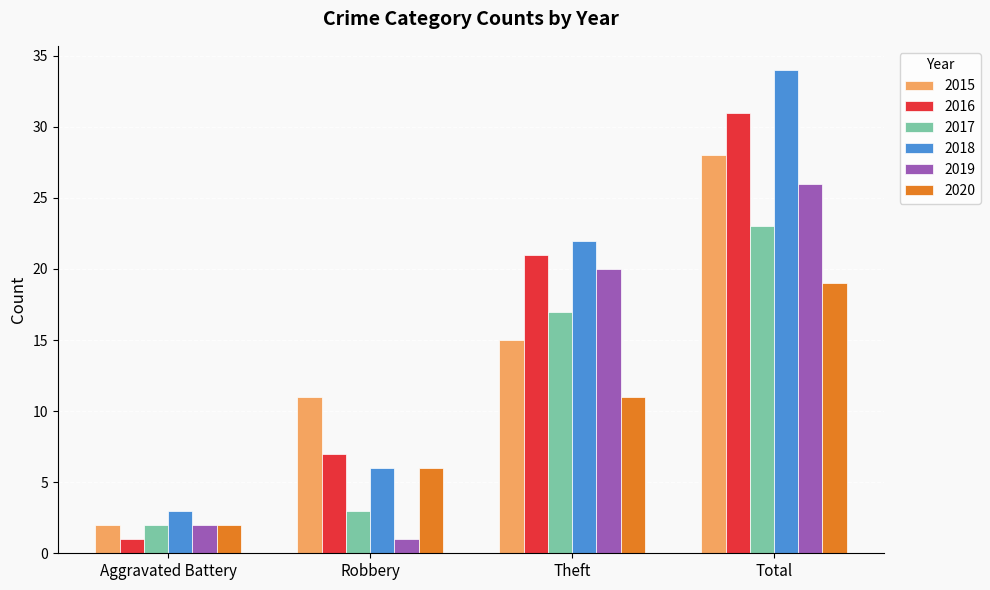

Reading left to right, extract all data points from this chart.

2015: 2	11	15	28
2016: 1	7	21	31
2017: 2	3	17	23
2018: 3	6	22	34
2019: 2	1	20	26
2020: 2	6	11	19